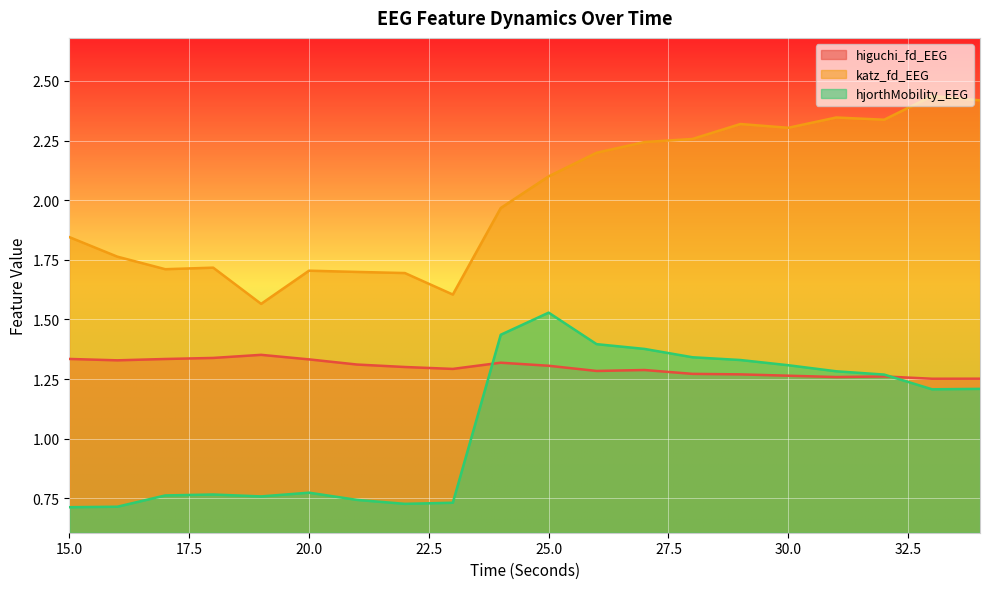

What are all the series names shown in the legend?

higuchi_fd_EEG, katz_fd_EEG, hjorthMobility_EEG